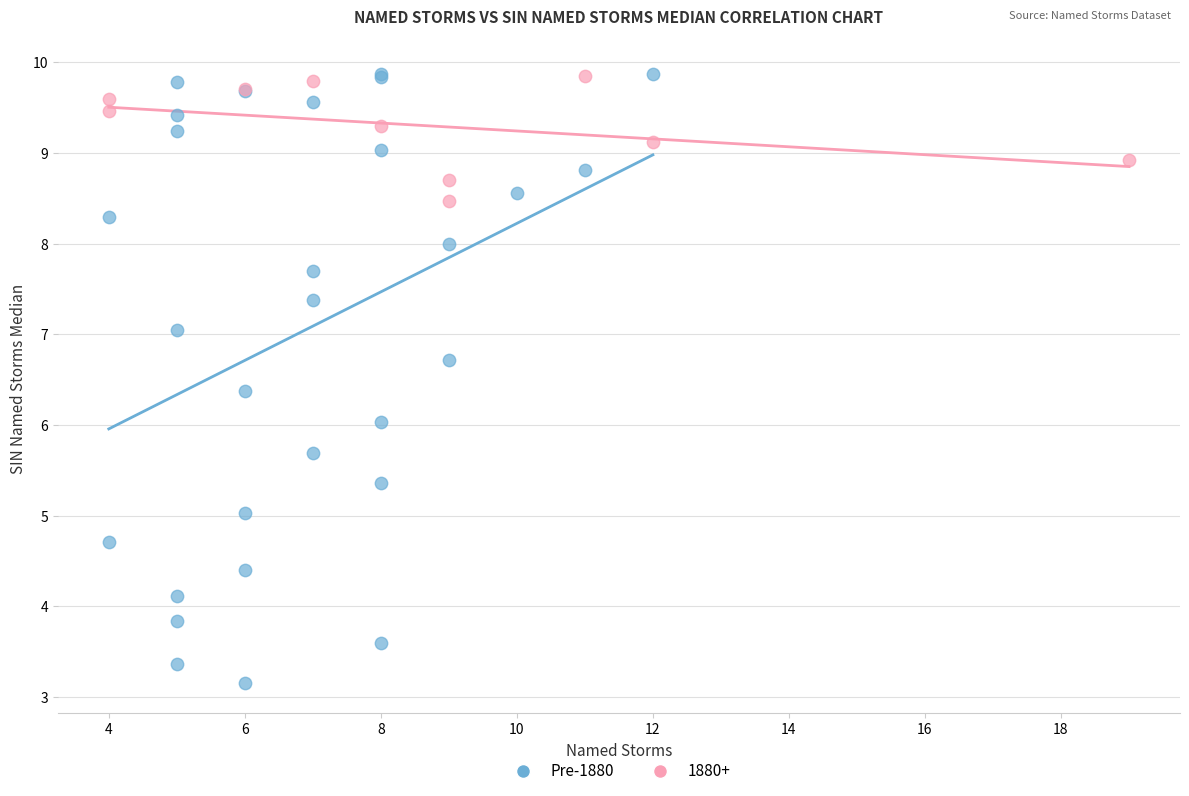

Which series reaches the minimum Y coordinate?

Pre-1880